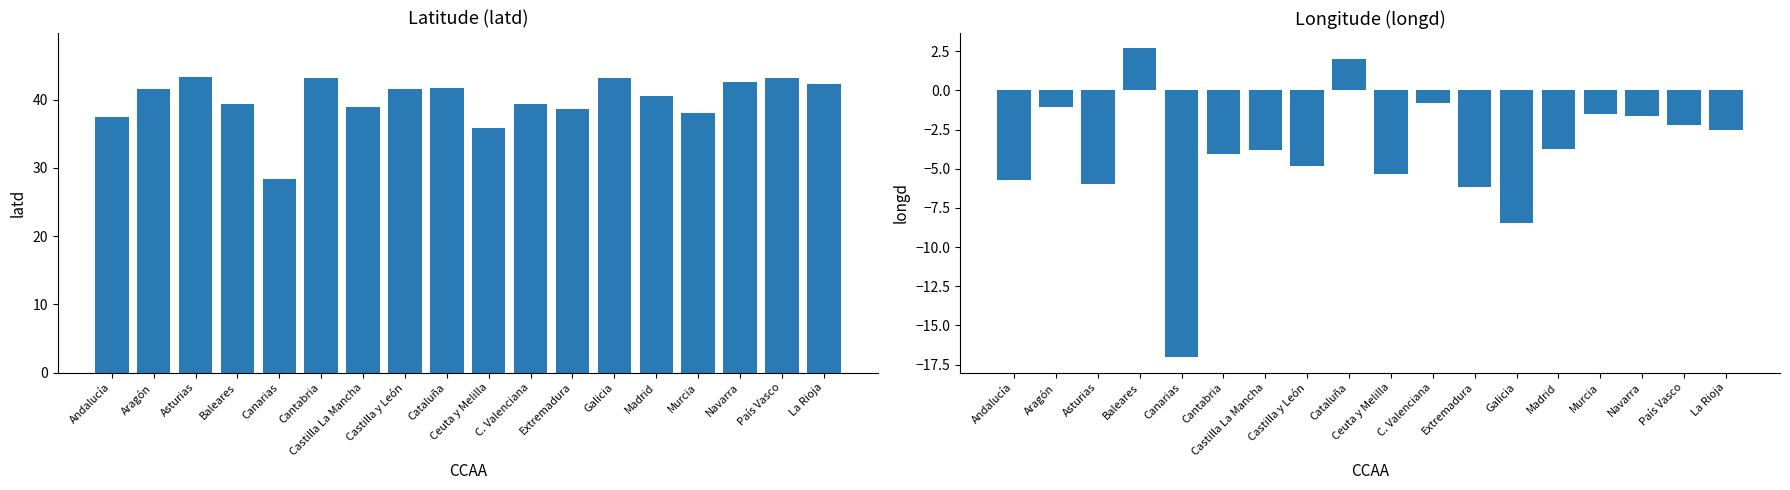

Is the value of longd at C. Valenciana greater than the value of latd at C. Valenciana?

No